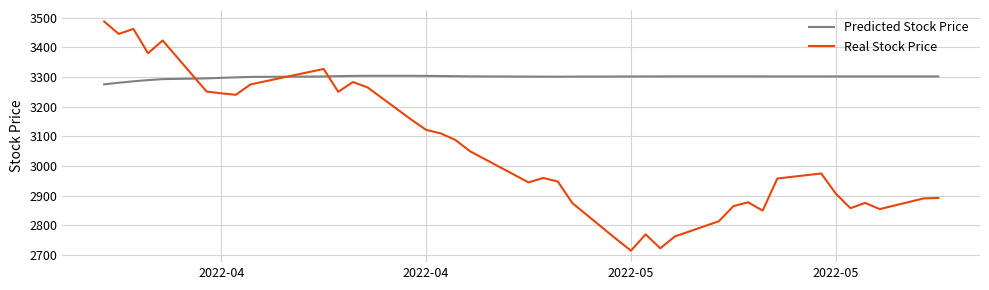

List the series in order of their overall mean, highest first.

Predicted Stock Price, Real Stock Price